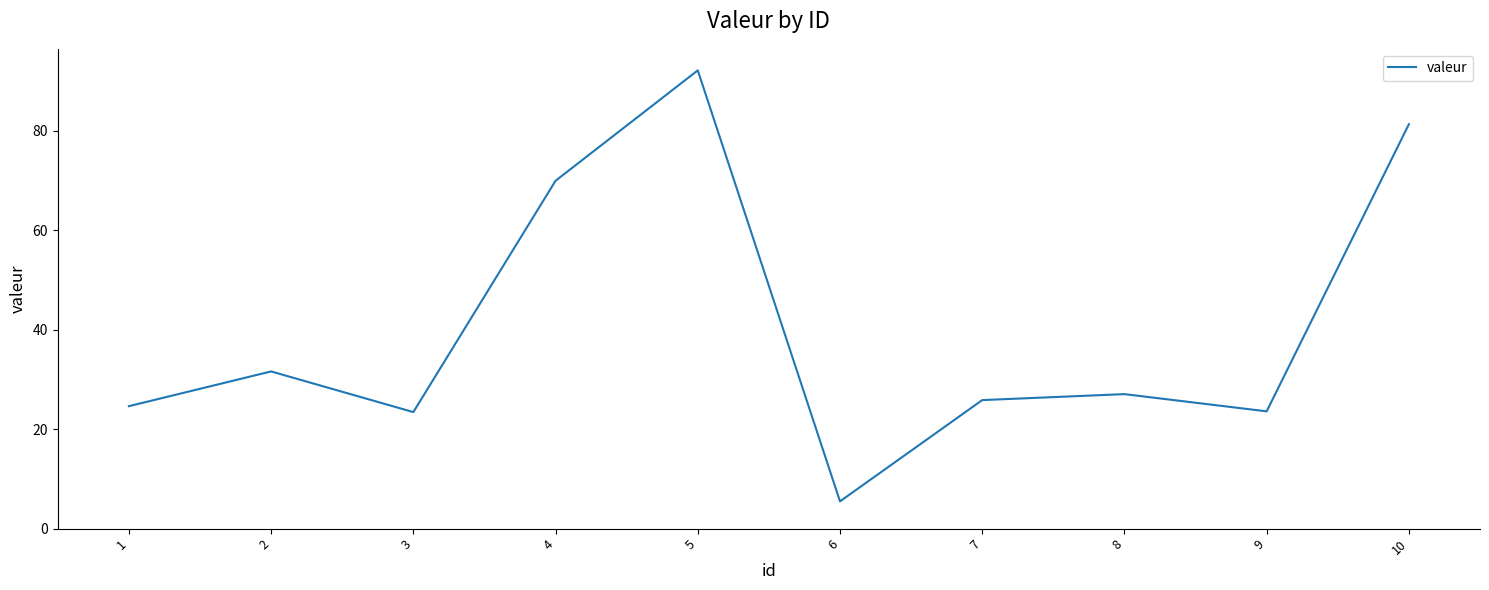

At which category does the chart reach its peak across all series?

5